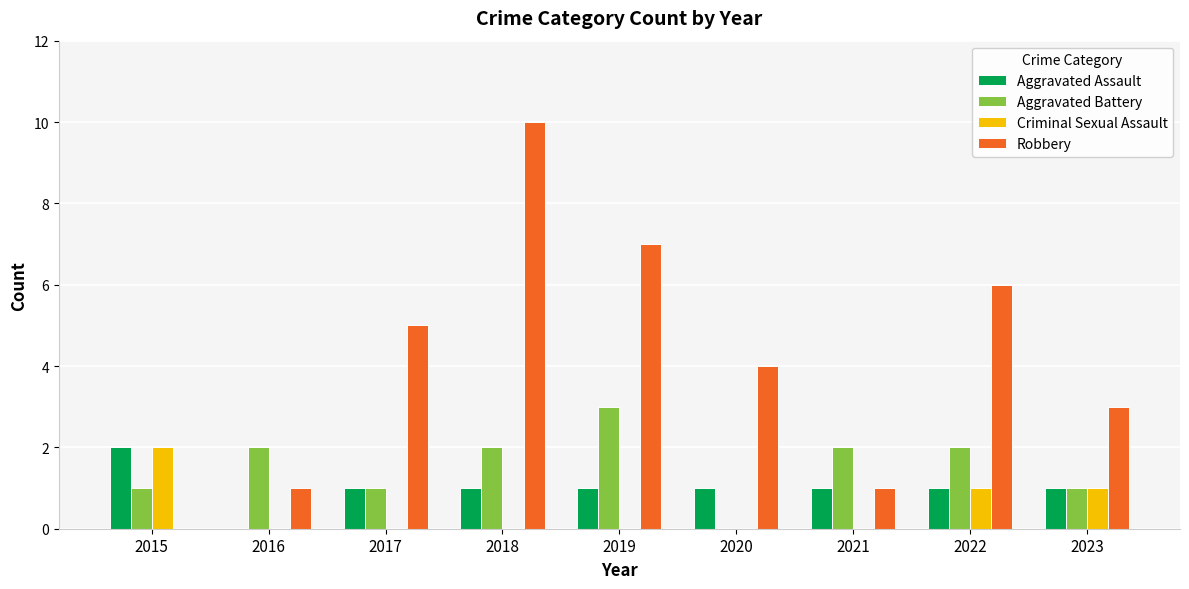

Reading left to right, extract all data points from this chart.

Aggravated Assault: 2	0	1	1	1	1	1	1	1
Aggravated Battery: 1	2	1	2	3	0	2	2	1
Criminal Sexual Assault: 2	0	0	0	0	0	0	1	1
Robbery: 0	1	5	10	7	4	1	6	3